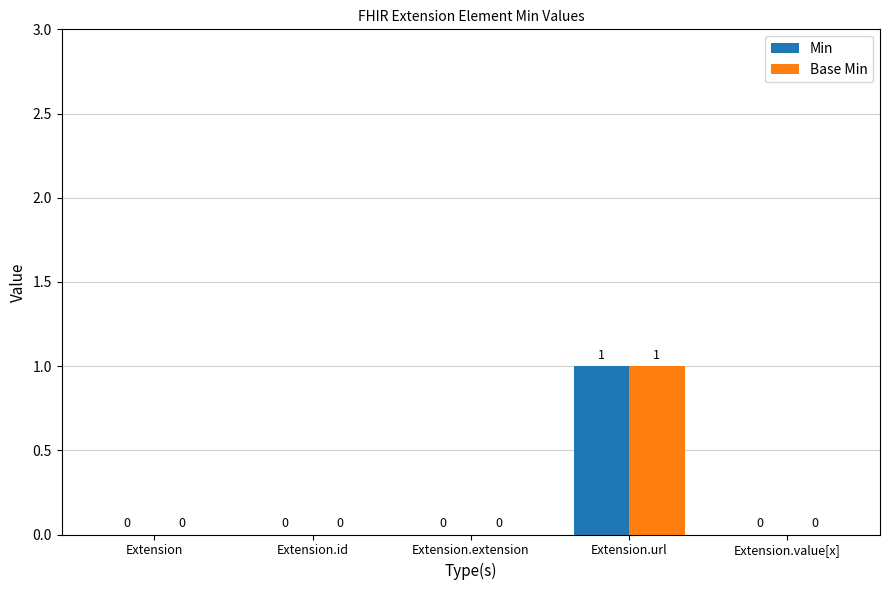

How many Base Min values are between 0 and 1?

5